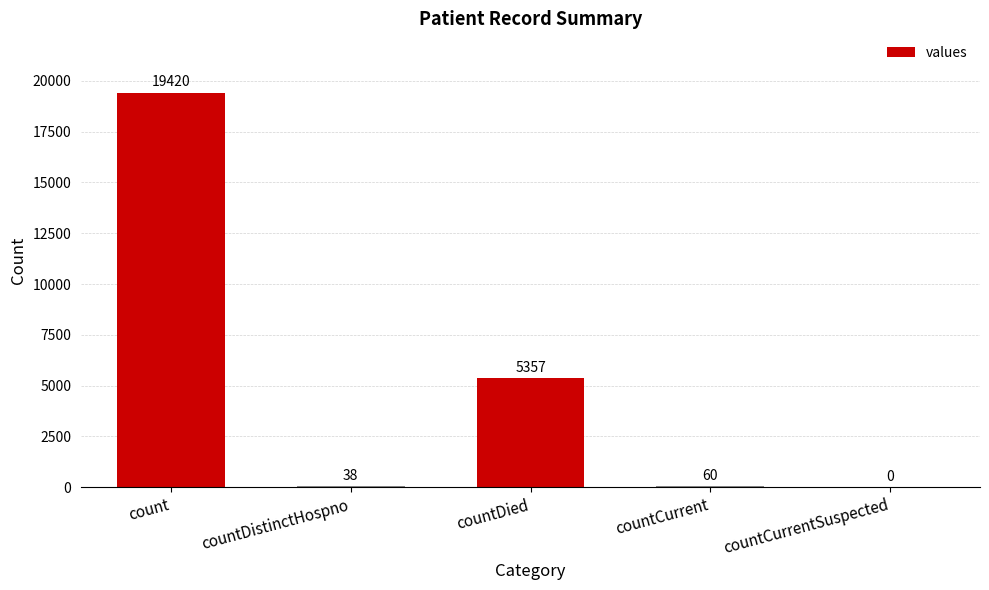

What is the ratio of the value at countCurrent to the value at countDistinctHospno?

1.6